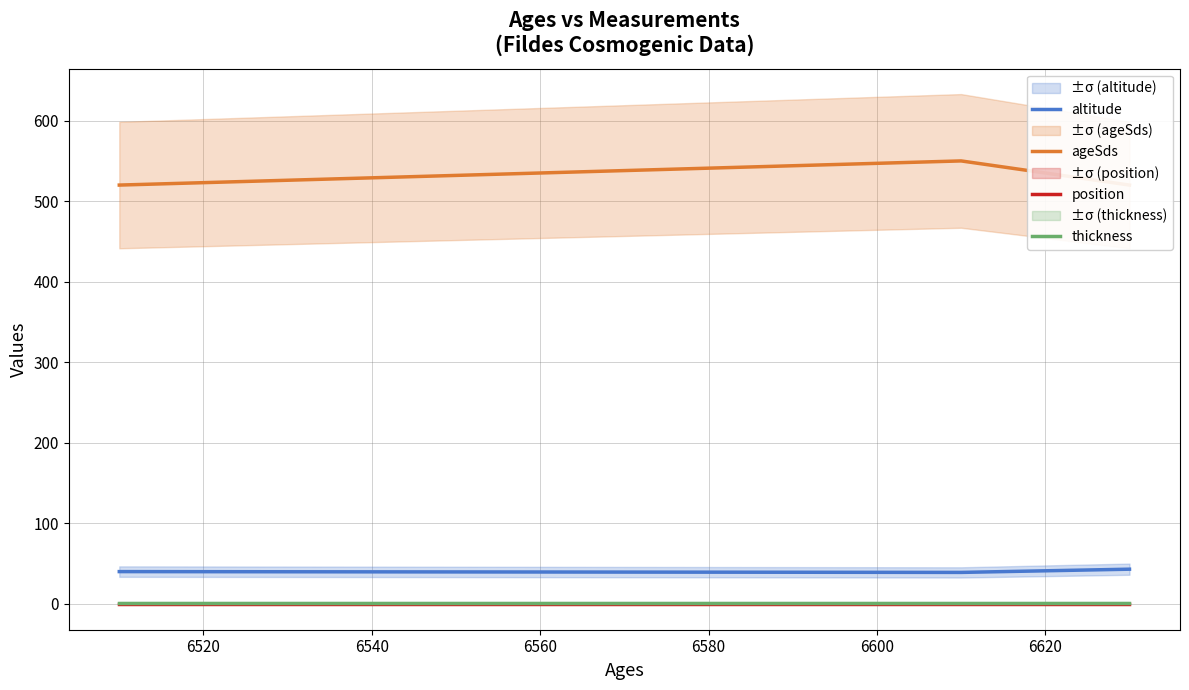

How many data points in ageSds are above 520?

1